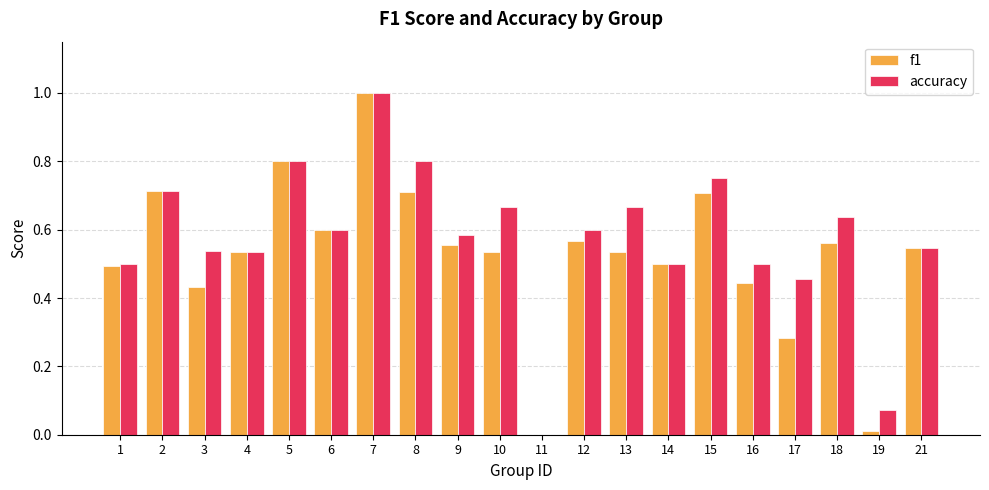

Which series has the largest total across all categories?

accuracy